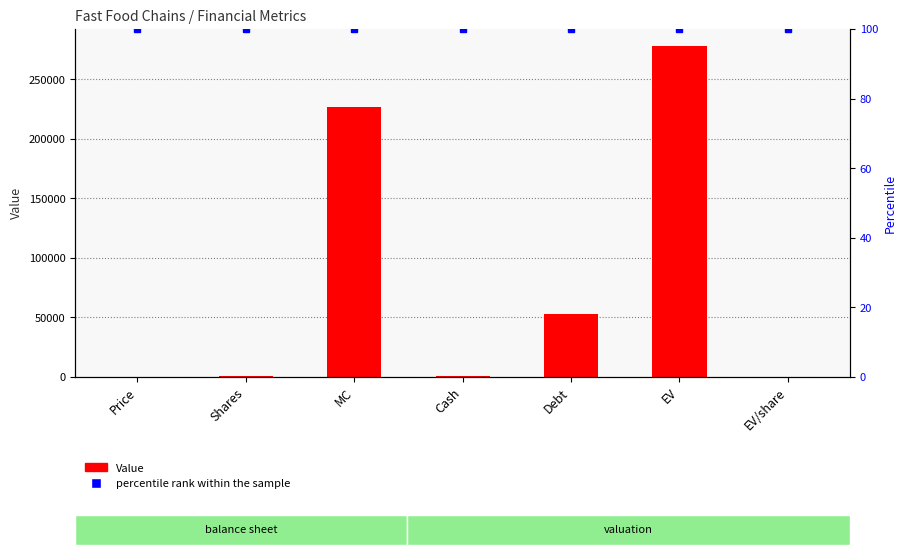

How many bars are there in total?

7